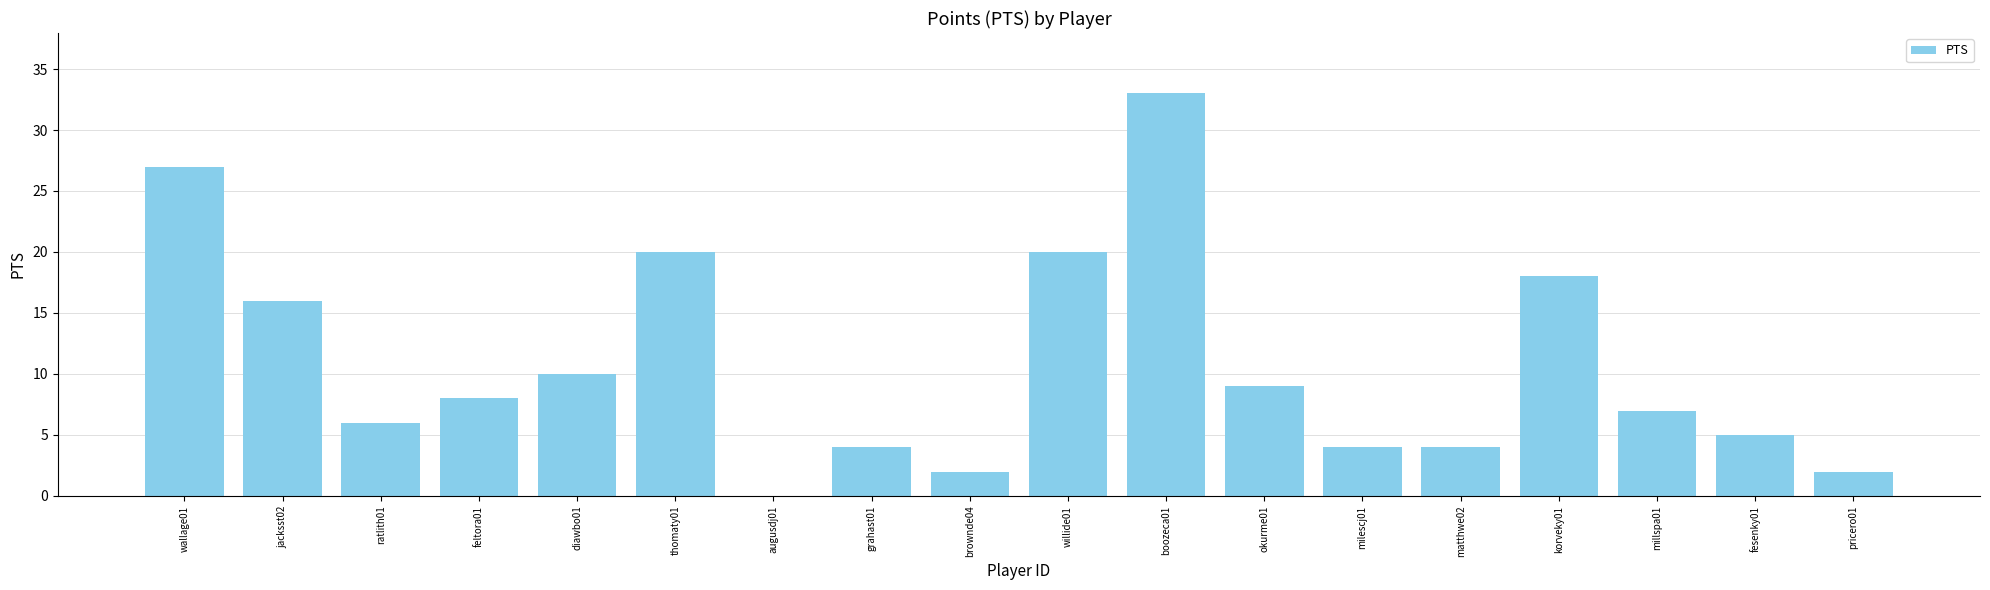

Which category has the highest value across all series?

boozeca01